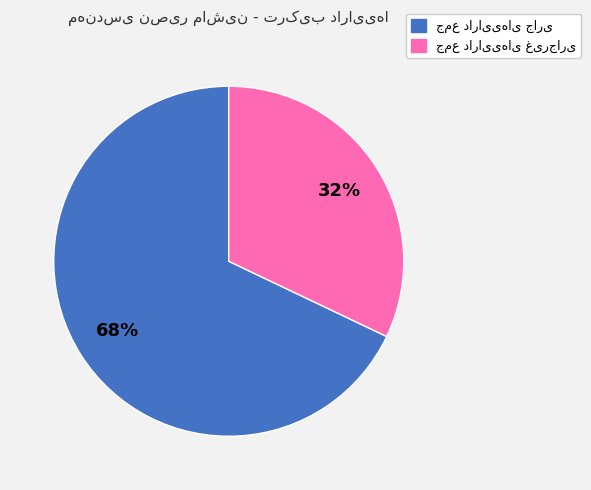

To the nearest percent, what is the difference between the largest and smallest slice percentages?

36%